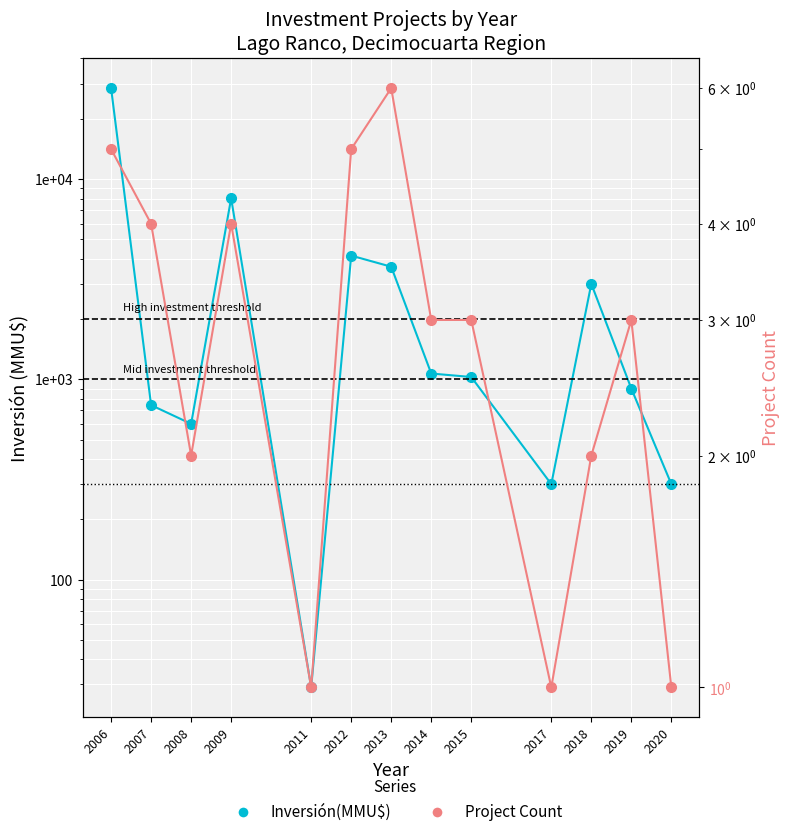

What is the sum of the Project Count values at 2013 and 2015?

9